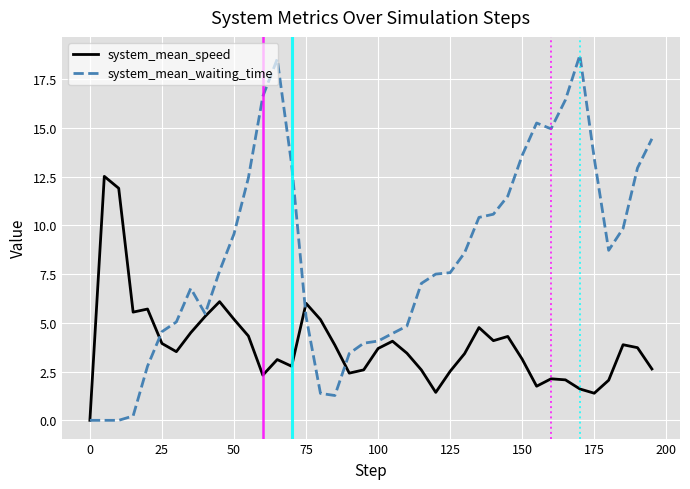

What is the greatest value displayed?

18.7